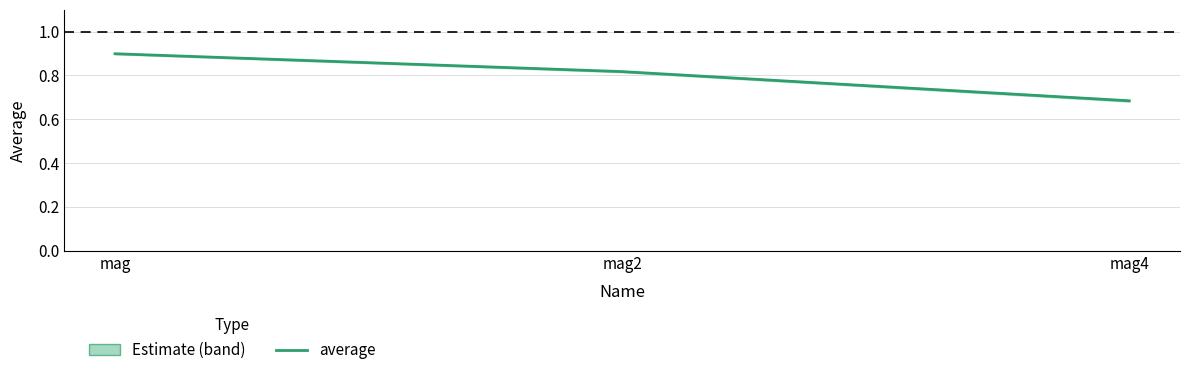

What position from the right is mag?

3